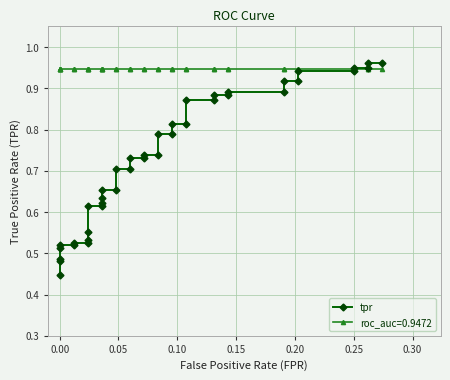

True or false: there are more than 1 points higher than both neighbors.

False